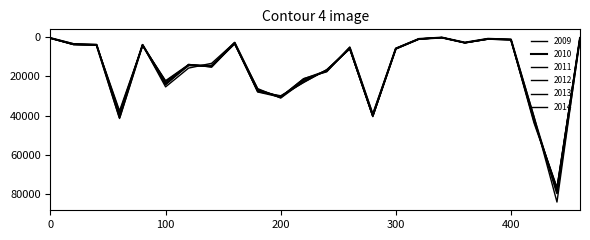

Is this an area chart (filled region under the line)?

No